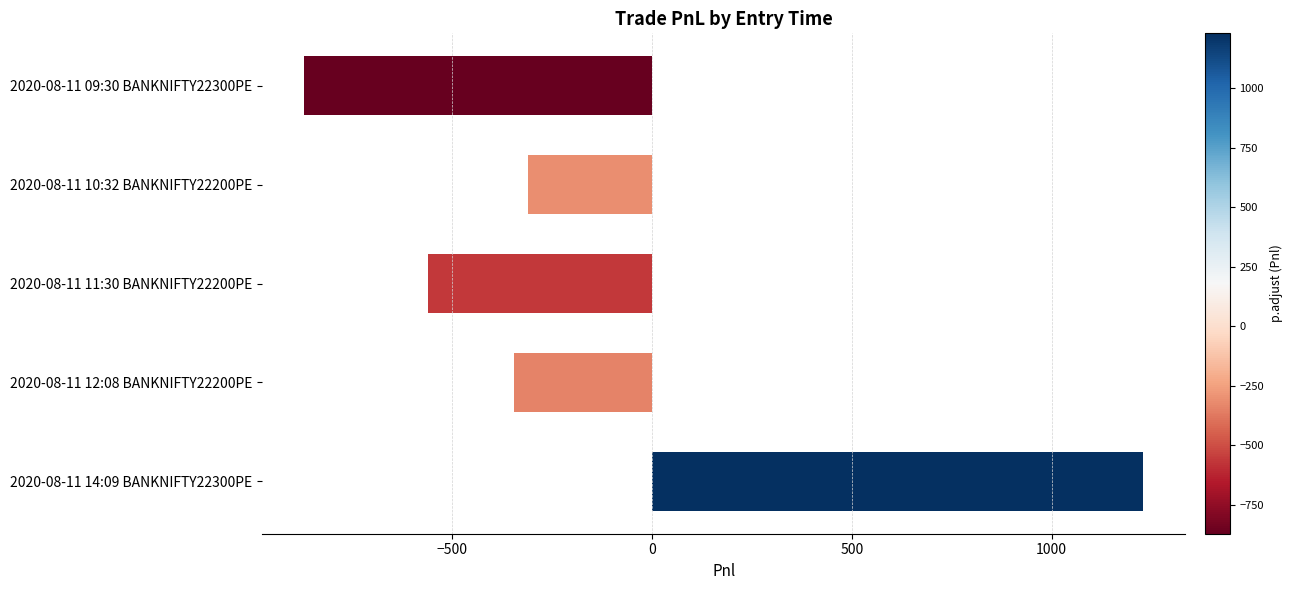

What is the value of the 4th bar from the top?

-345.0